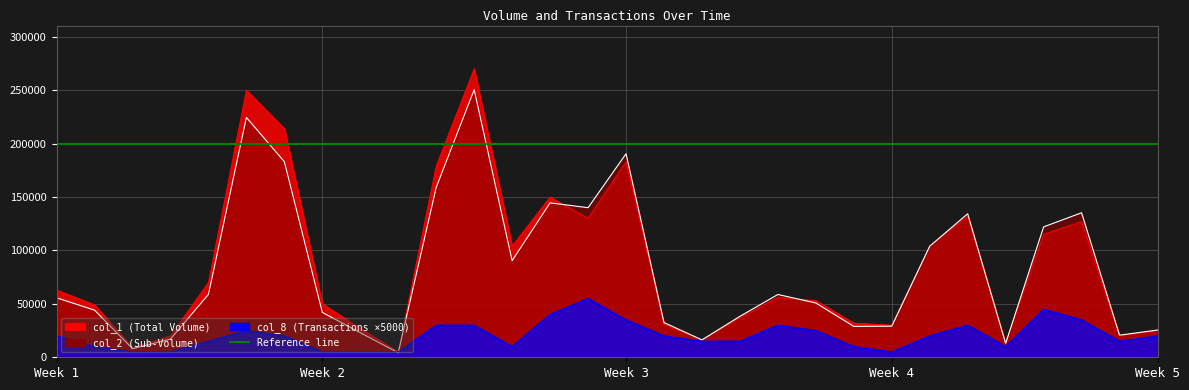

In col_2, how many points are higher than both neighbors (excluding endpoints)?

7